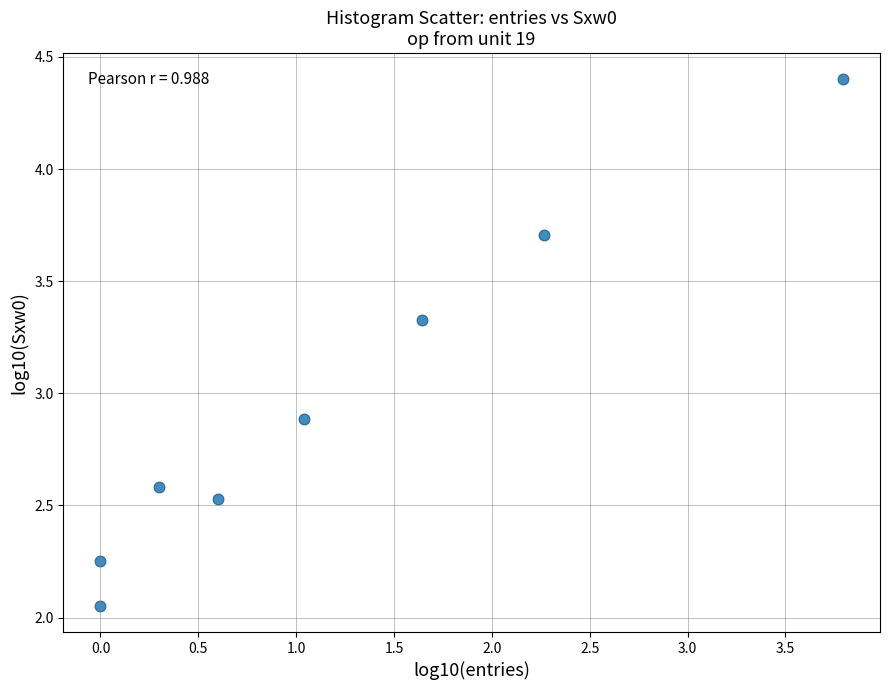

What is the average X value?

1.2